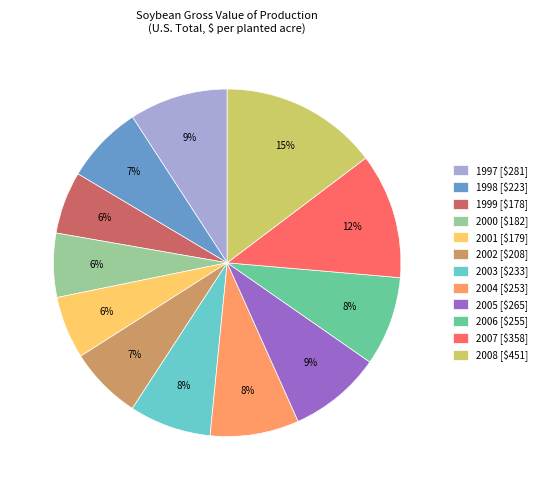

Does any single category account for the majority?

No